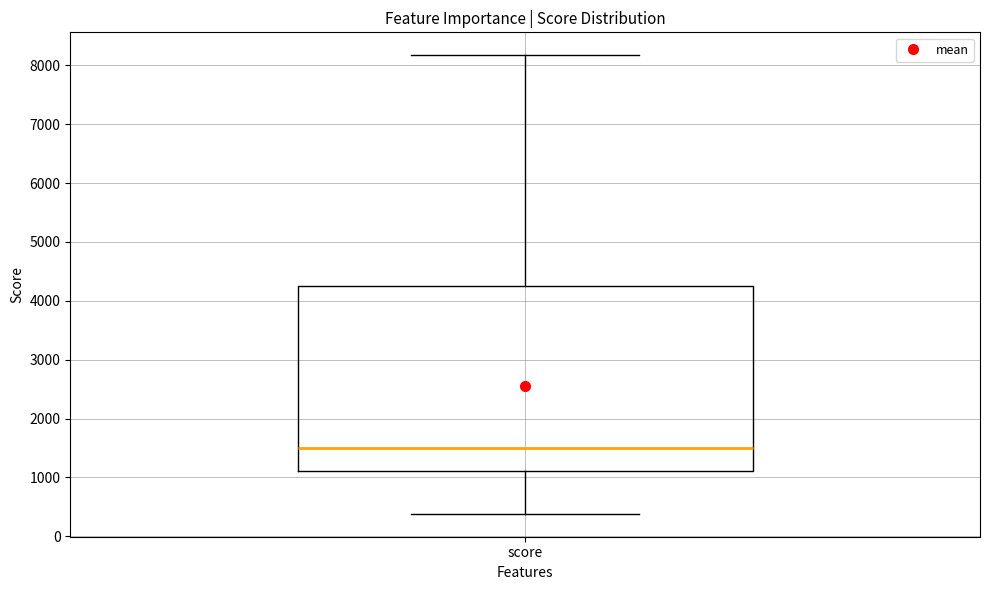

Read this box plot against the y-axis: the position of the median line, the range covered by the box, and the ends of both whiskers. The values are not printed on the chart, so give them approximately, as read against the axis.

median 1500, box 1100 to 4300, whiskers 400 to 8200